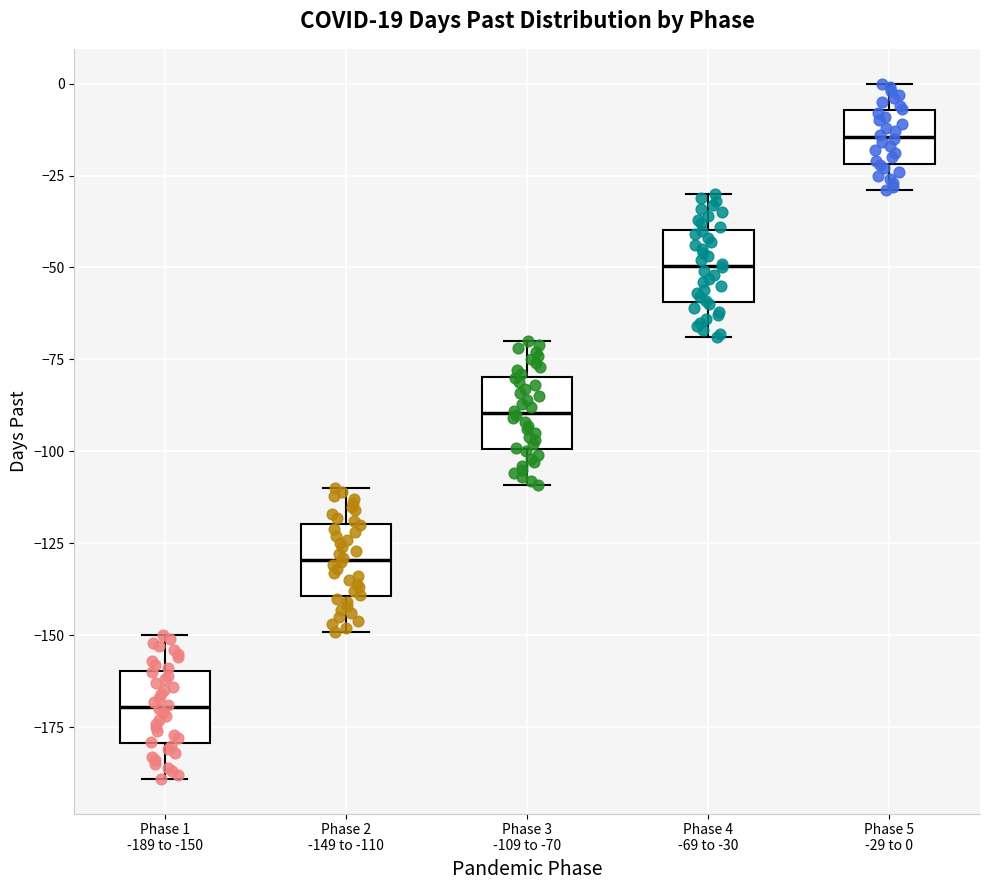

Which box's median line is the highest?

Phase 5 -29 to 0